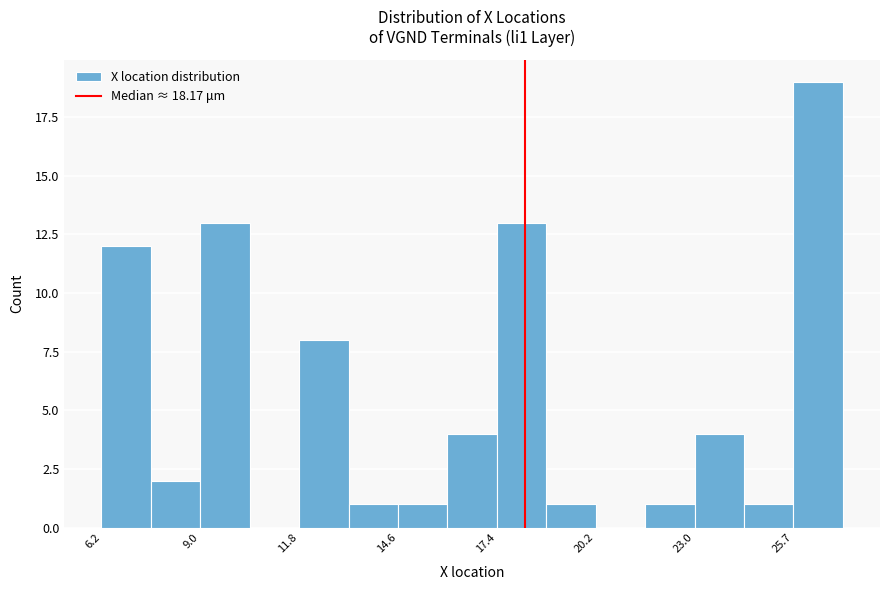

Read against the x-axis, roughly where is the centre of the tallest bar?

26.5